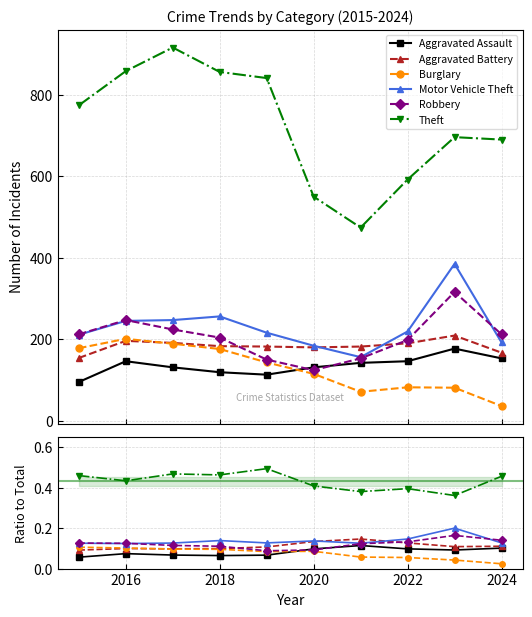

True or false: Robbery and Burglary cross at least once.

False